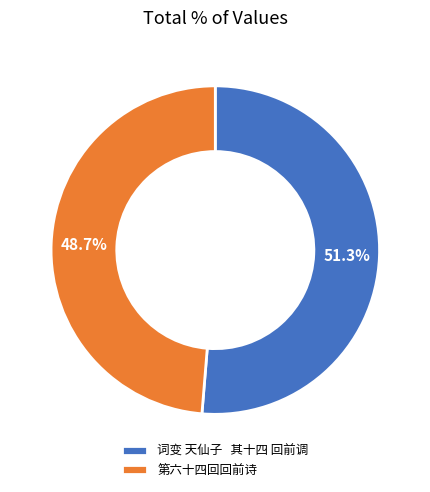

What is the ratio of the value at 词变 天仙子 其十四 回前调 to the value at 第六十四回回前诗?

1.1